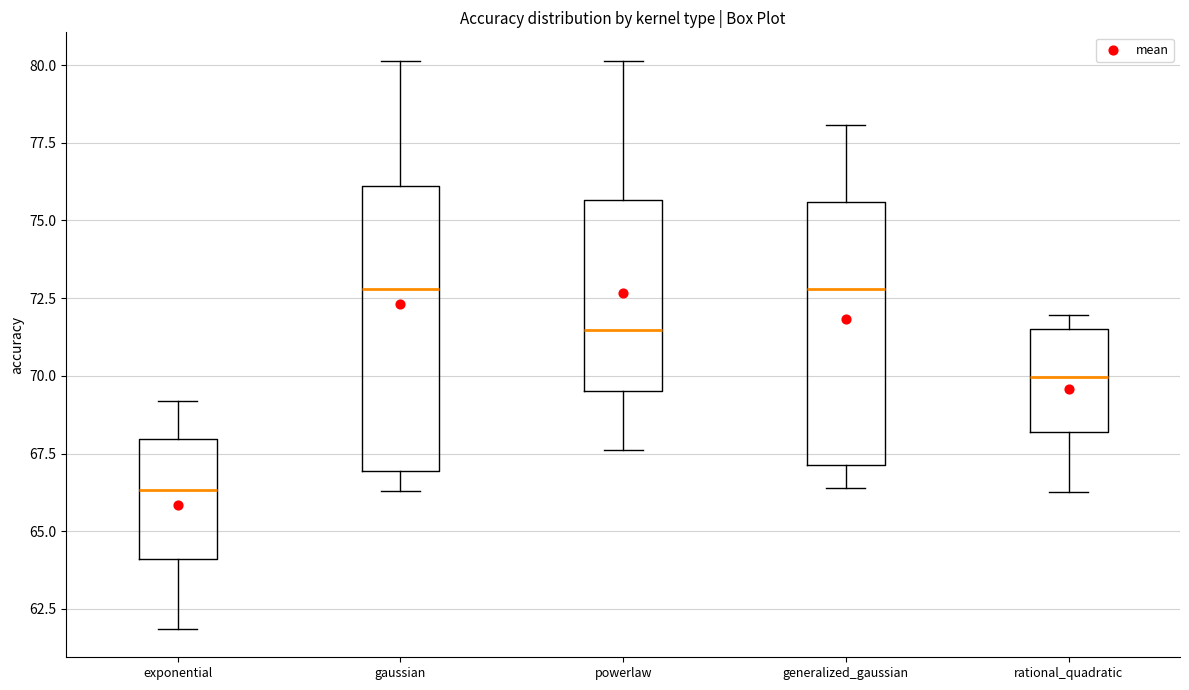

Comparing the boxes themselves (not the whiskers), which one is the tallest?

gaussian